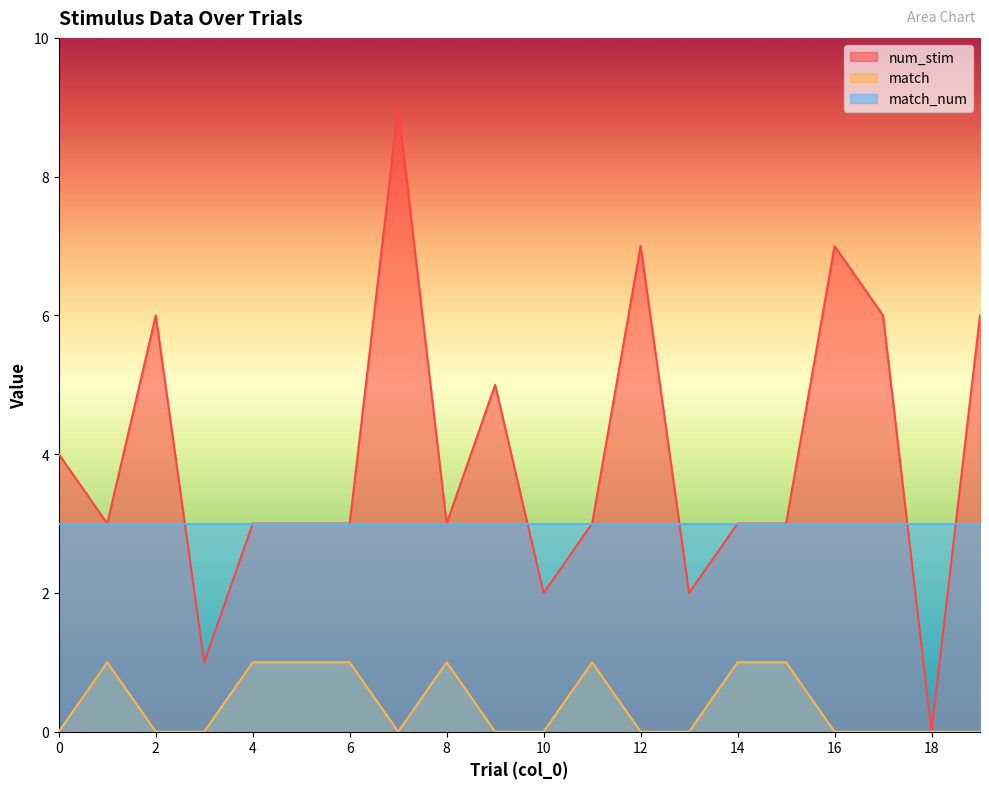

Count the num_stim values in the range 3 to 6.

13